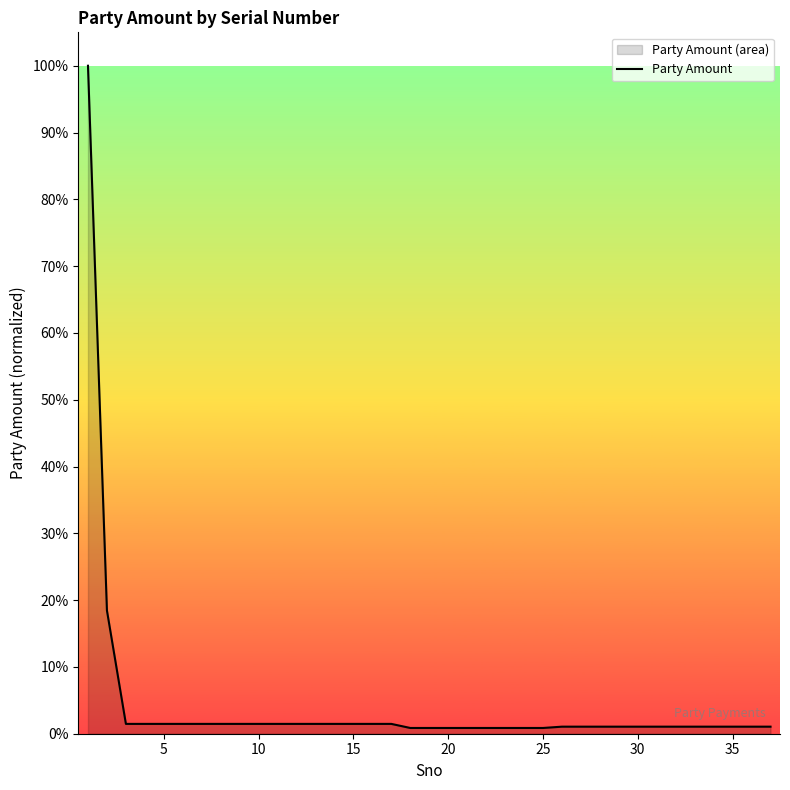

What is the maximum value shown in the chart?

100.0